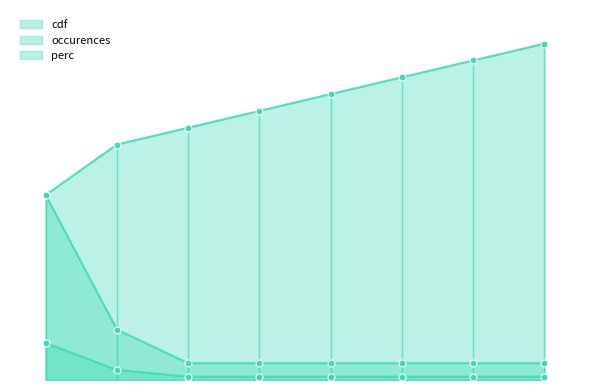

Is the value of occurences at 17 greater than the value of perc at 3?

No